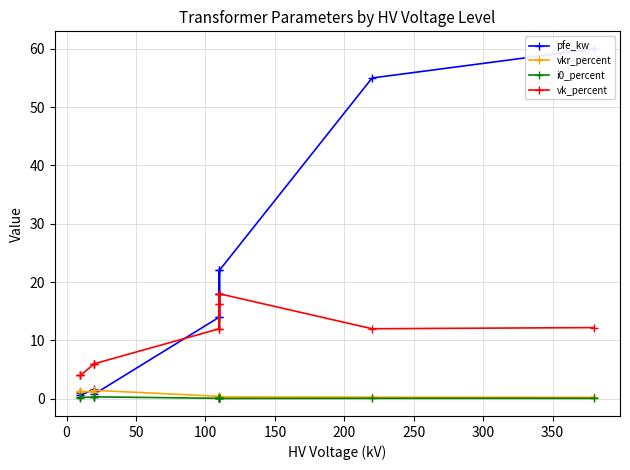

Count the i0_percent values in the range 0 to 1.

14